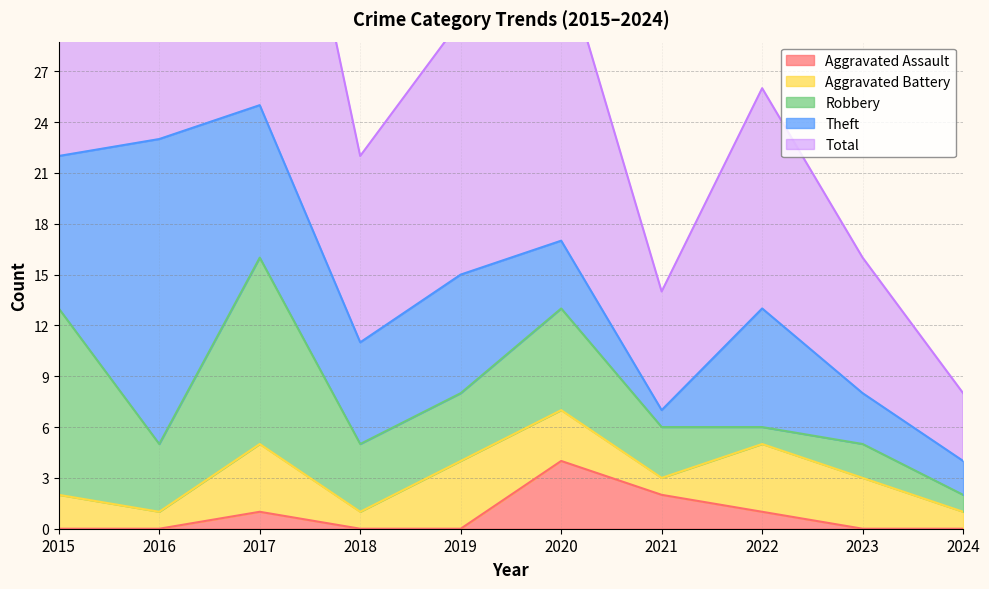

What is the sum of all Robbery values?

47